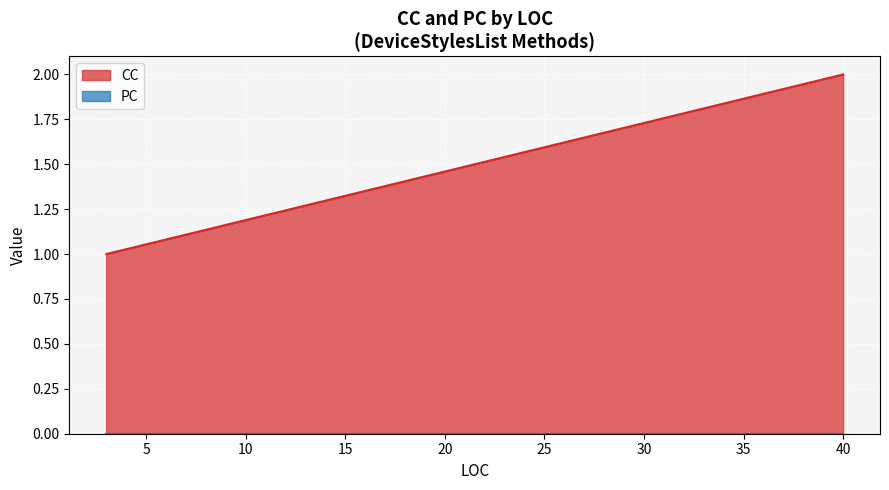

What is the minimum value shown in the chart?

1